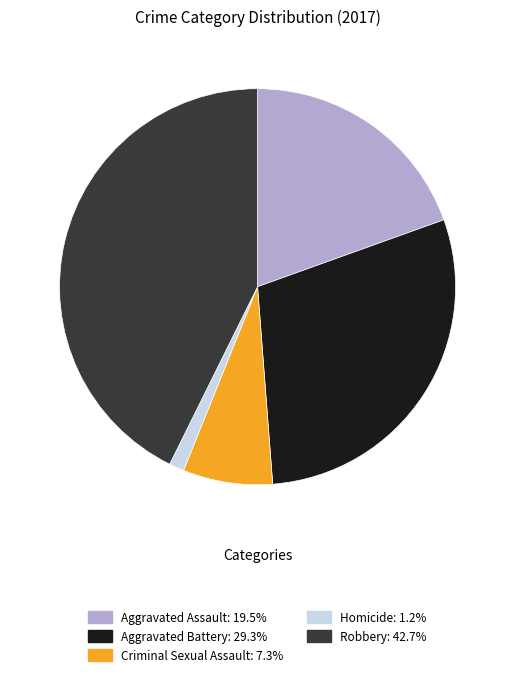

What is the ratio of the value at Aggravated Battery to the value at Criminal Sexual Assault?

4.0